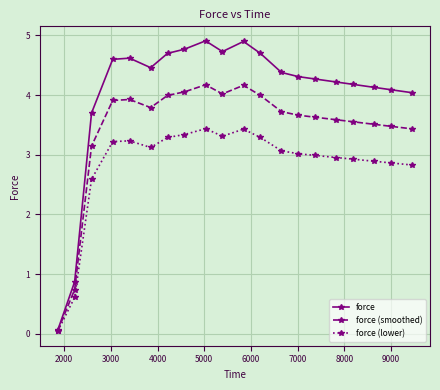

What is the value of the force point at the 8th from the left?

4.8